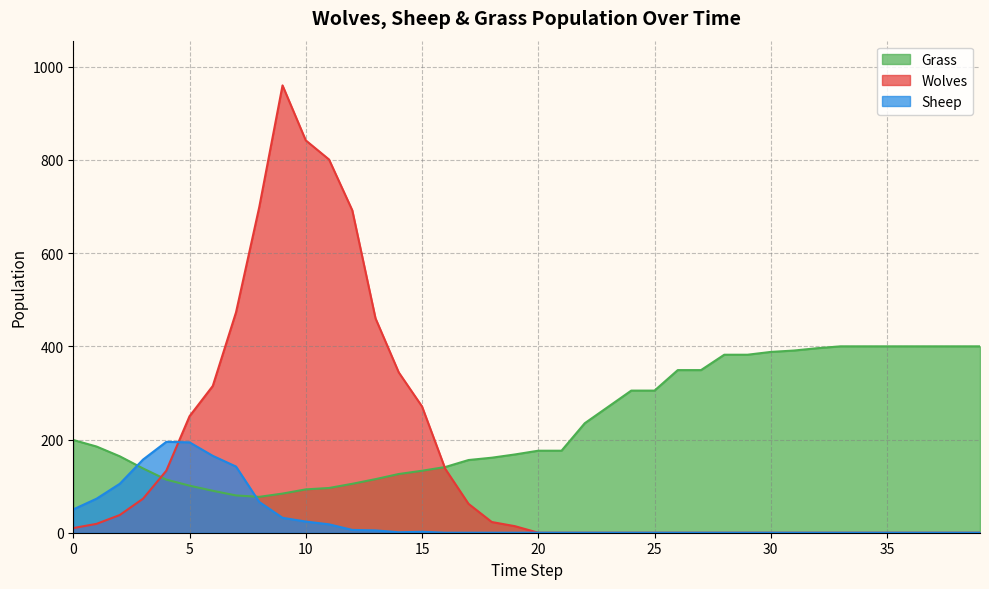

What is the approximate value of Grass at 35?

400